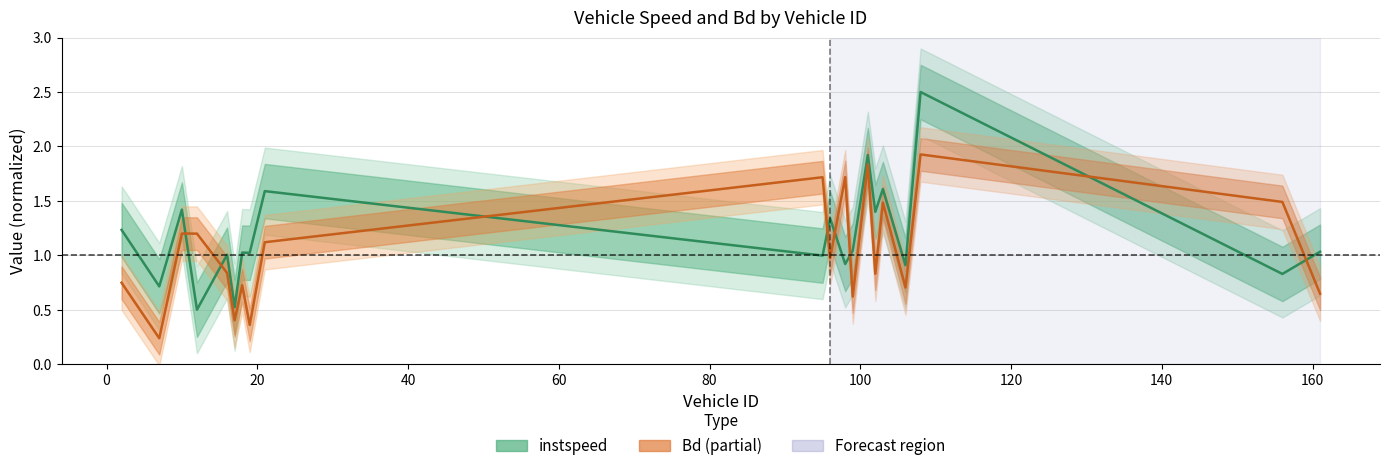

How many interior local valleys does the instspeed series have?

9